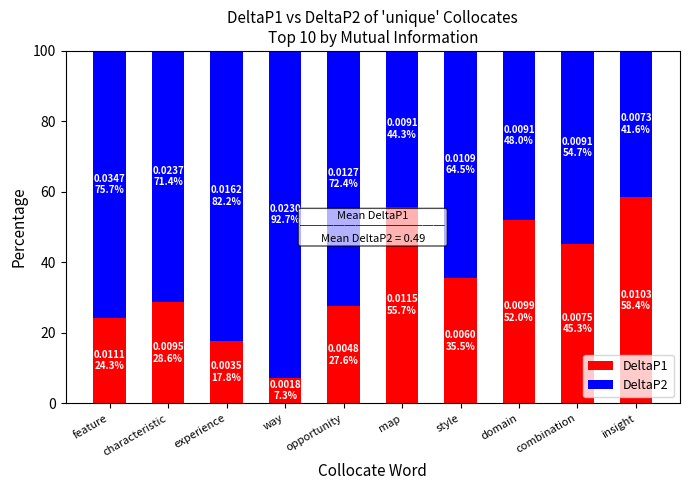

What is the total value across all series at feature?

100.0